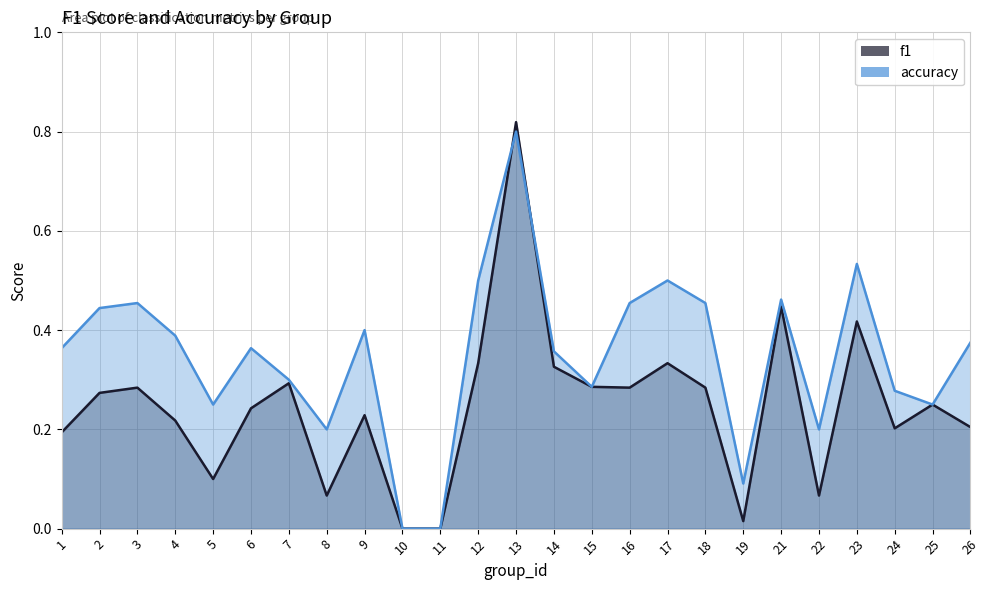

What is the value of the accuracy point at the 20th from the left?

0.5